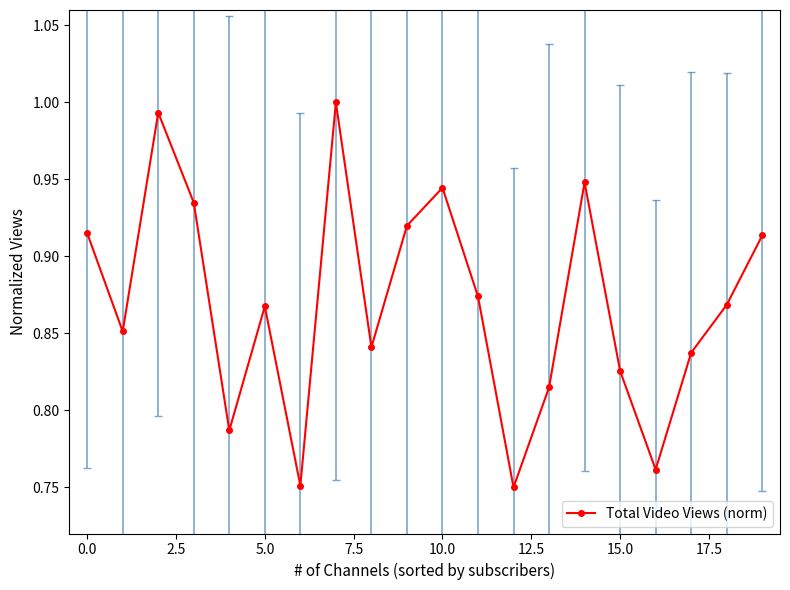

True or false: the data has more than 0 interior local peaks.

True